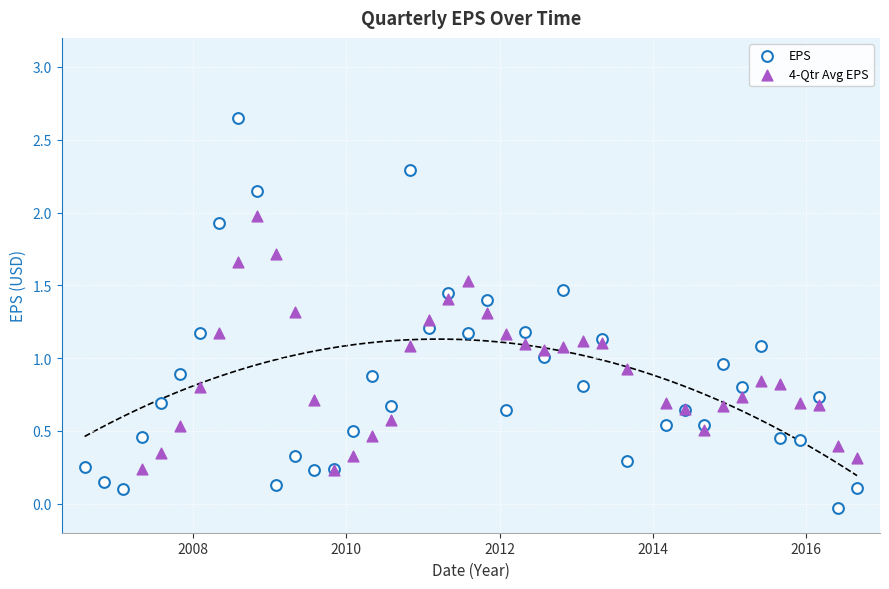

Which series reaches the minimum Y coordinate?

EPS